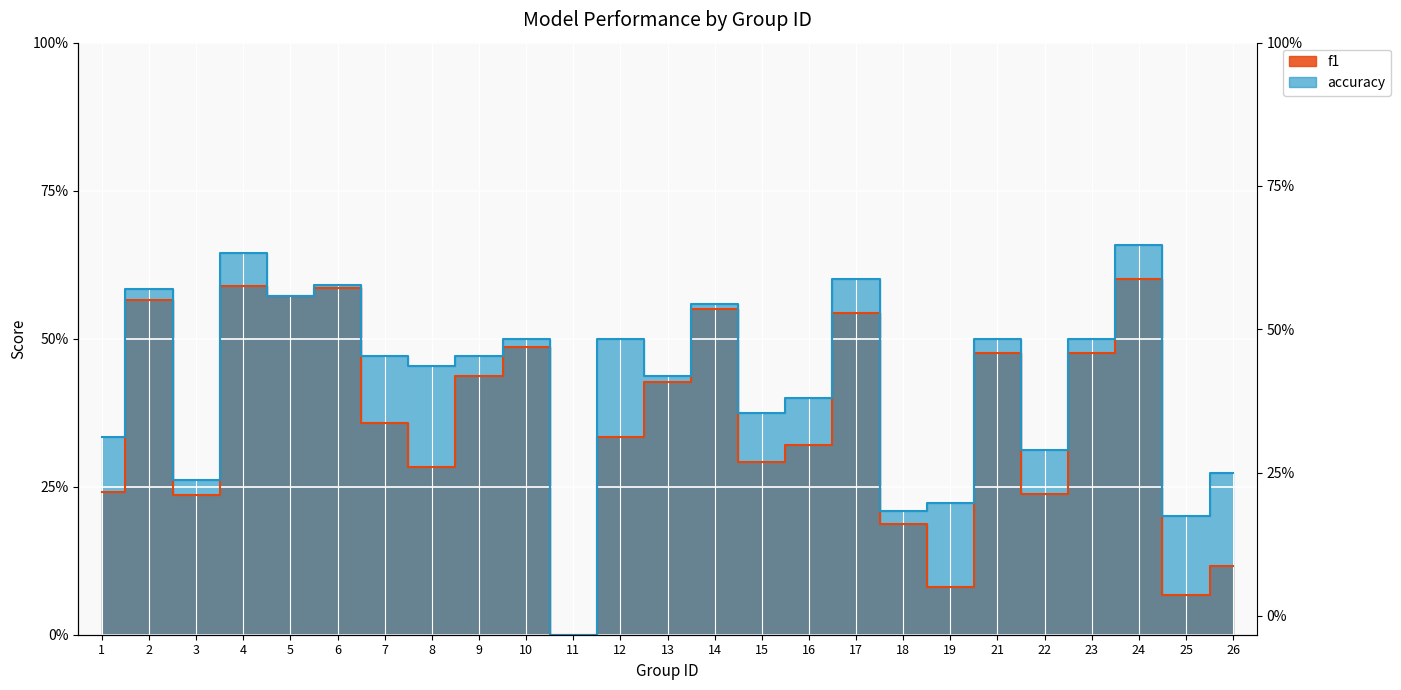

Rank the series by their maximum value, from lowest to highest.

f1, accuracy